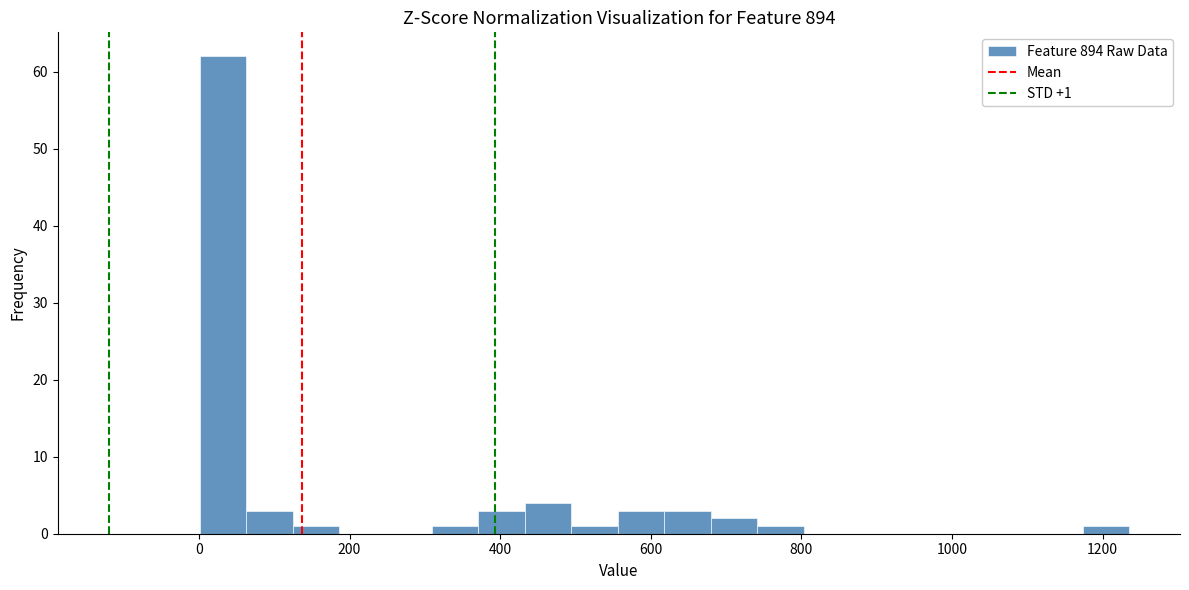

Read against the x-axis, roughly where is the centre of the tallest bar?

40